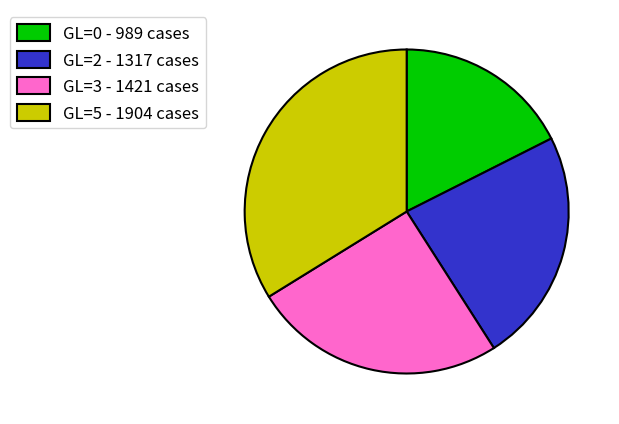

Is the sum of GL=3 - 1421 cases and GL=5 - 1904 cases greater than half?

Yes